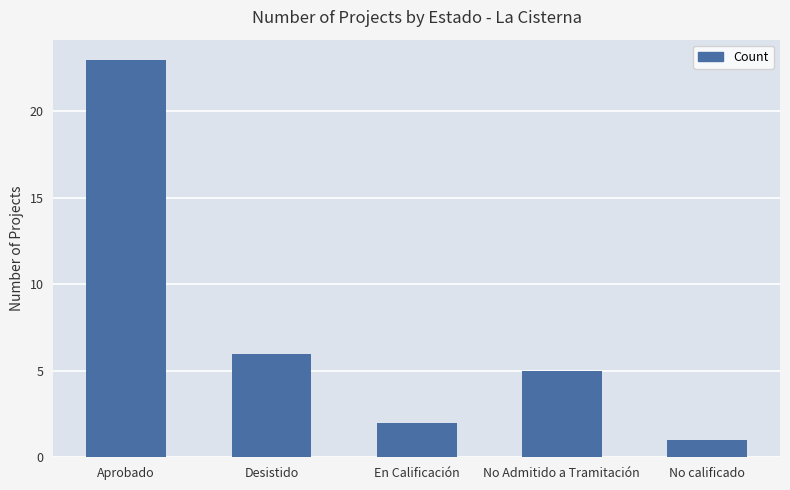

Reading right to left, transcribe all the data shown in this chart.

No calificado=1	No Admitido a Tramitación=5	En Calificación=2	Desistido=6	Aprobado=23